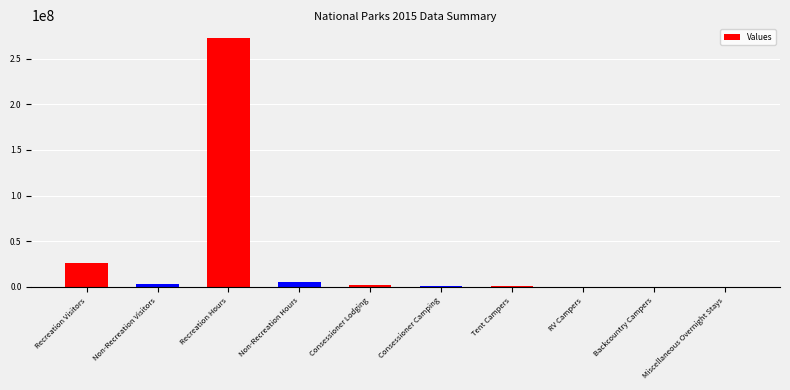

What is the maximum value shown in the chart?

272985479